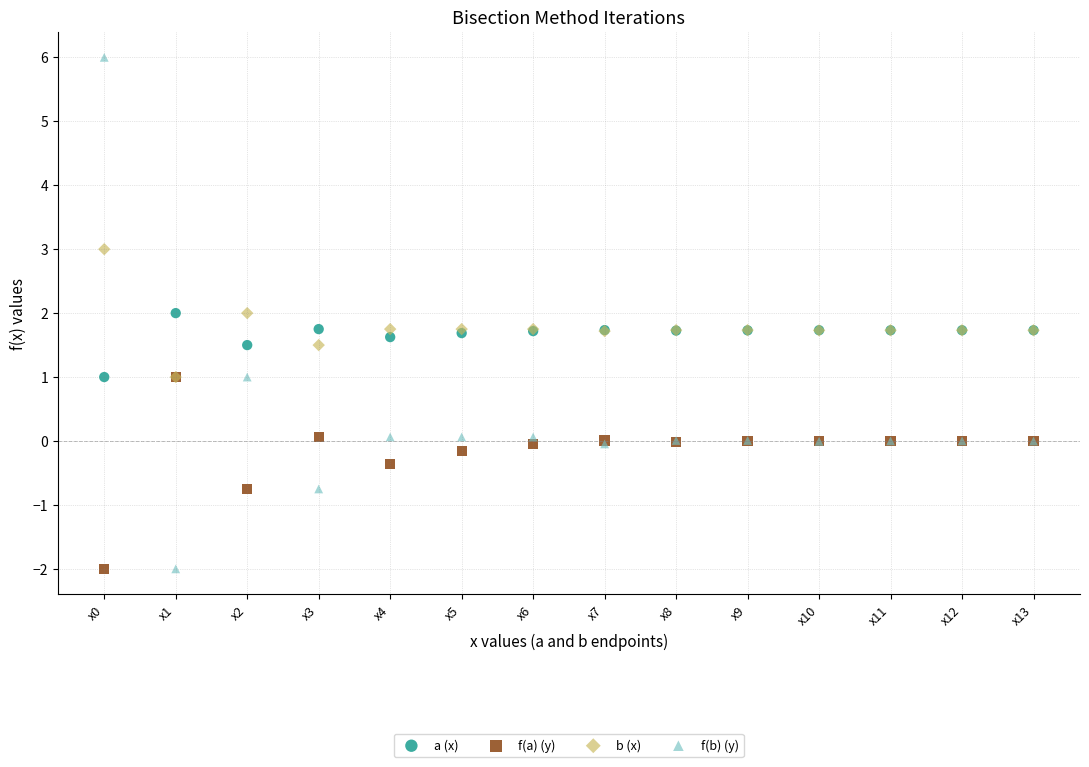

What are all the series names shown in the legend?

a (x), f(a) (y), b (x), f(b) (y)